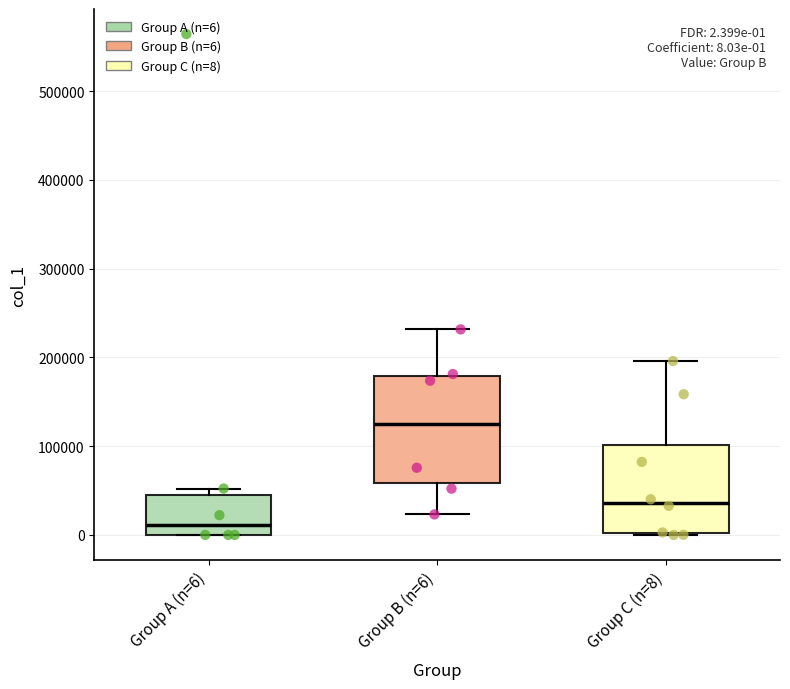

Which box is the tallest, from its lower edge to its upper edge?

Group B (n=6)